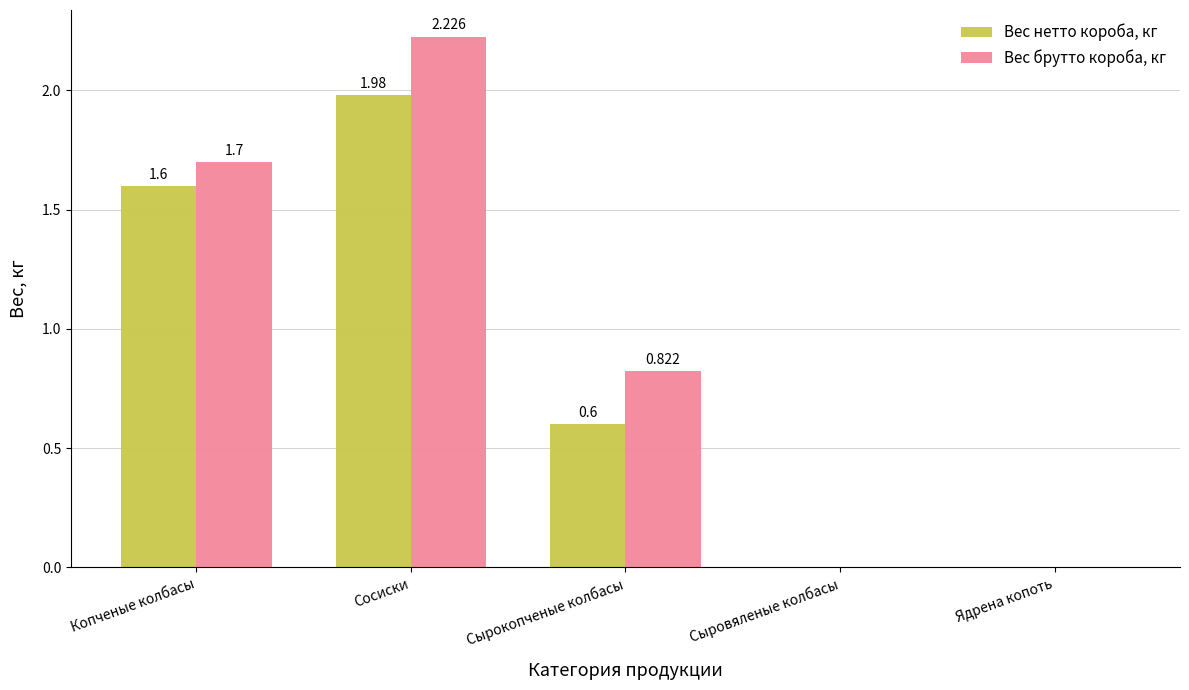

At which label is Вес брутто короба, кг closest to 1?

Сырокопченые колбасы